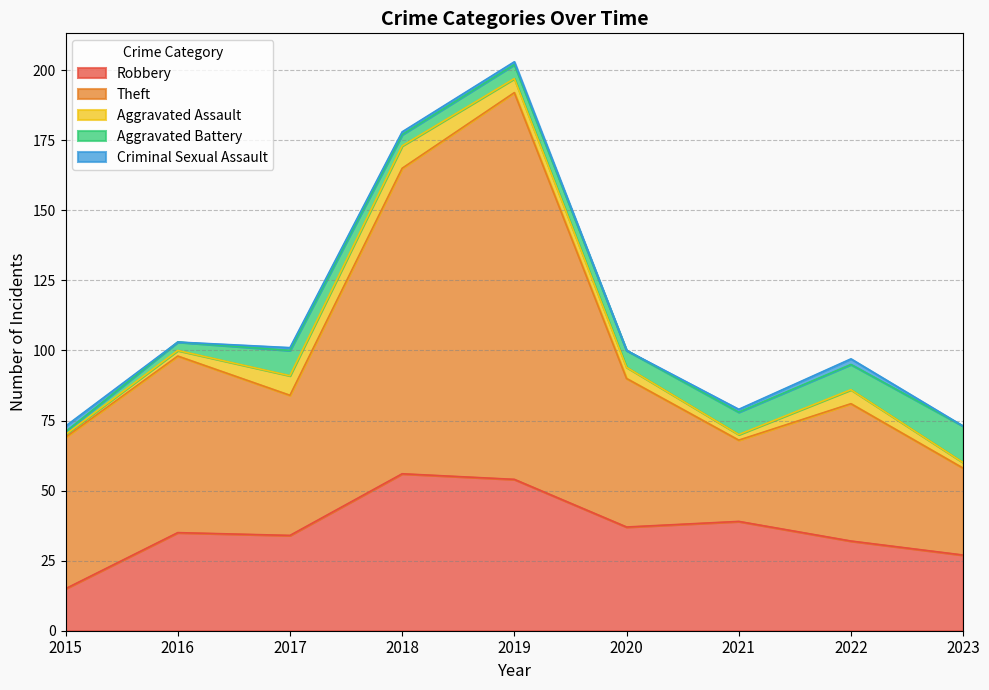

The Aggravated Battery series shows 6 at 2020. True or false?

True